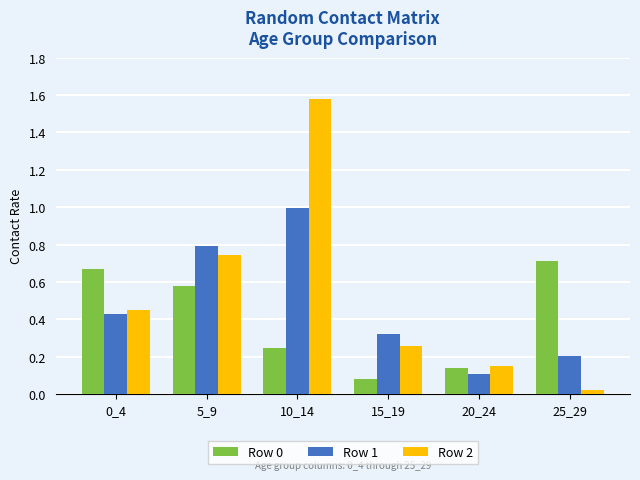

At which category is the sum across all series the highest?

10_14